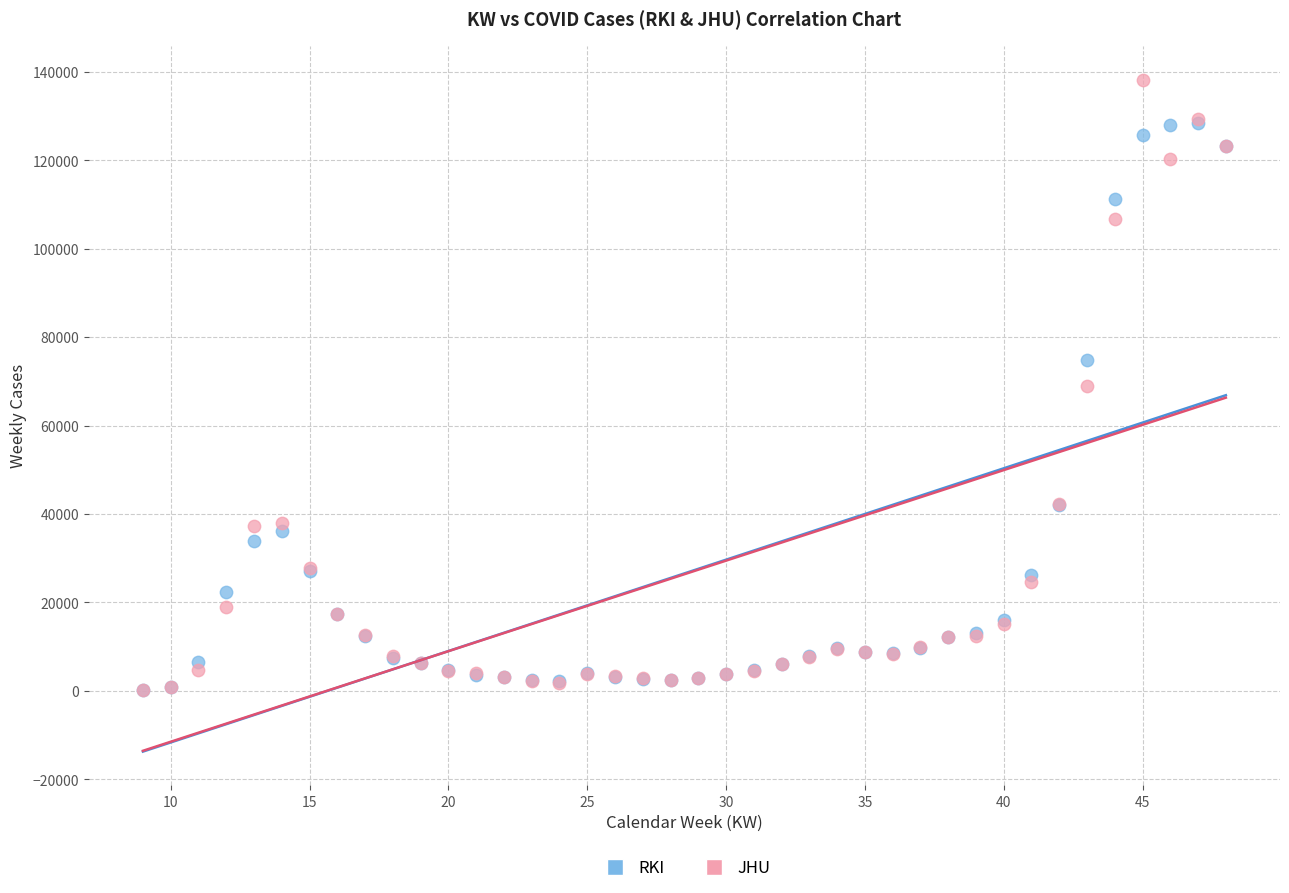

Which series contains the highest Y value?

JHU